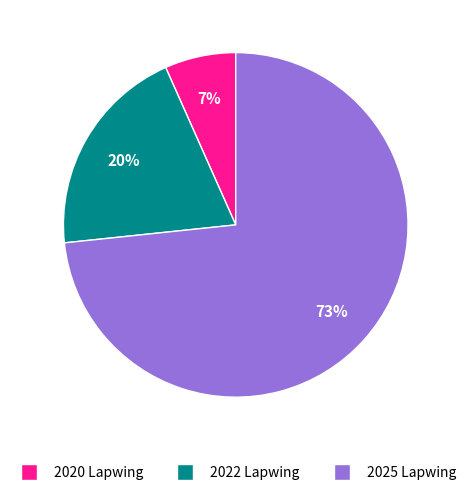

Which category accounts for the majority?

2025 Lapwing